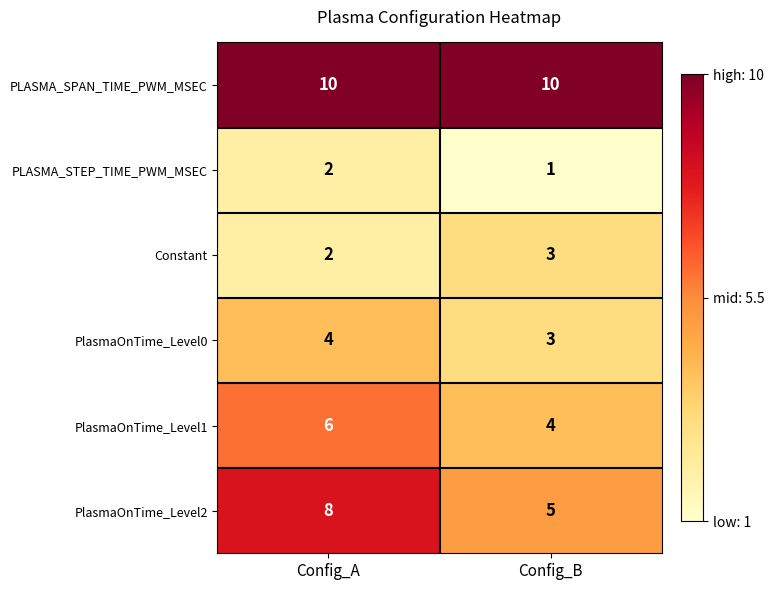

The value of PlasmaOnTime_Level0 at Config_A is 3. True or false?

False